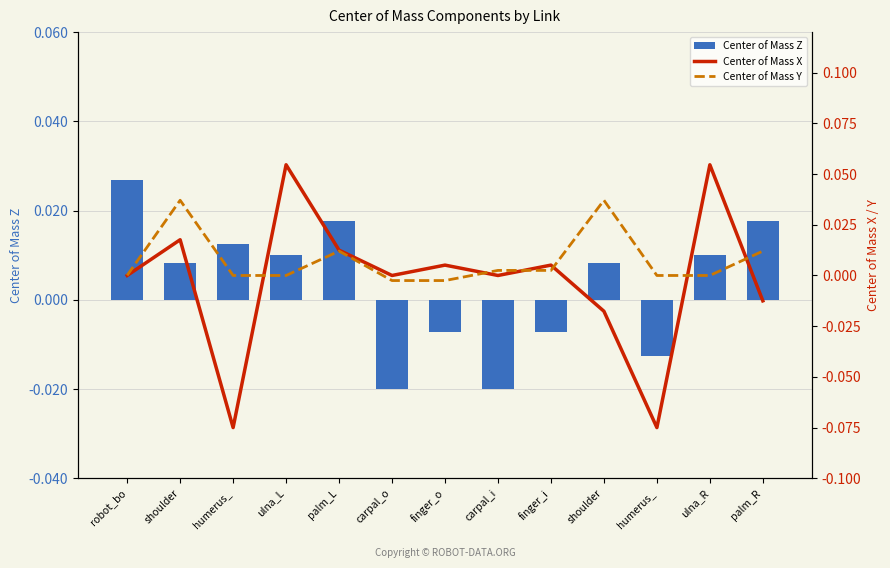

Where is Center of Mass Y nearest to the value 0?

humerus_